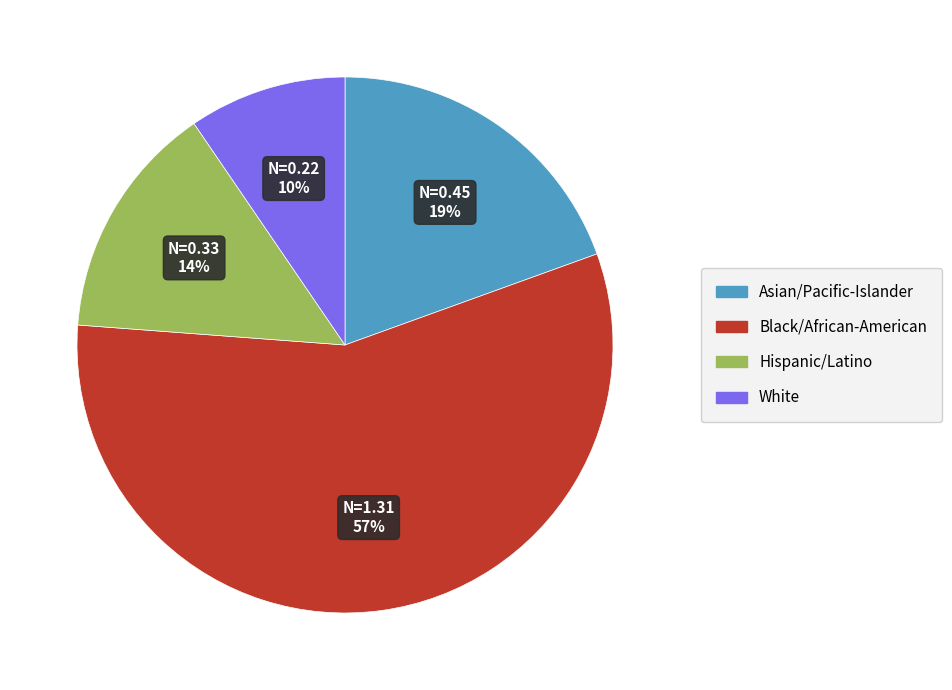

To the nearest percent, what is the difference between the largest and smallest slice percentages?

47%